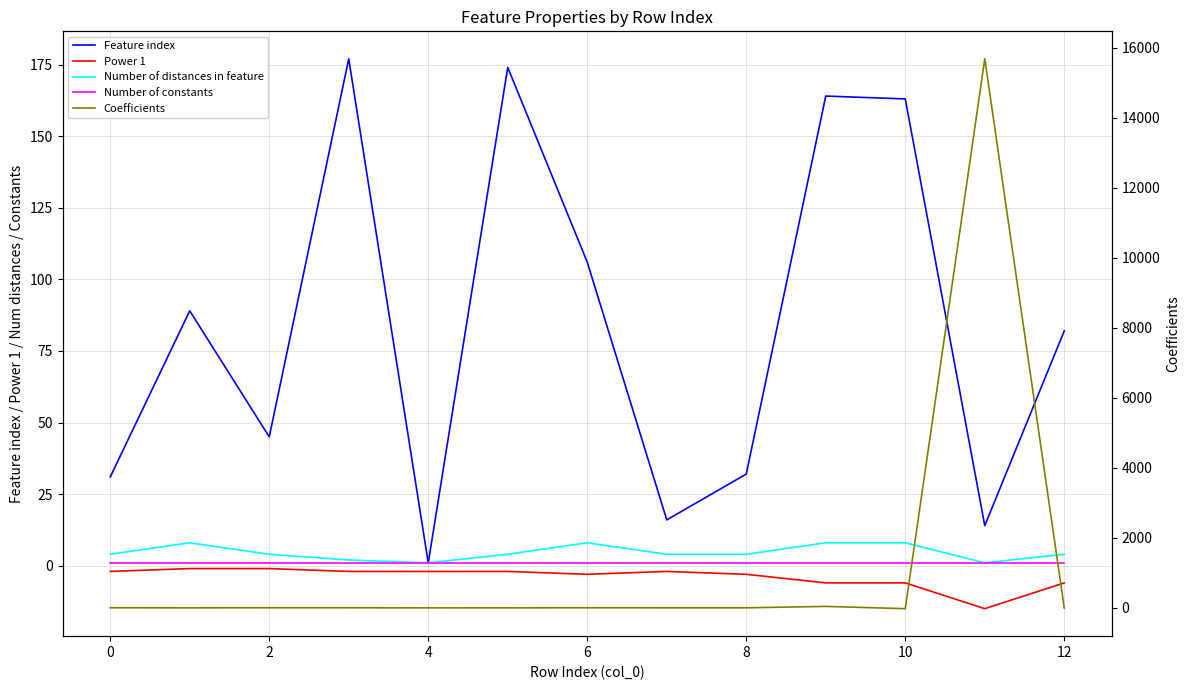

At 4, list the series in order from largest to smallest.

Feature index, Number of distances in feature, Coefficients, Number of constants, Power 1